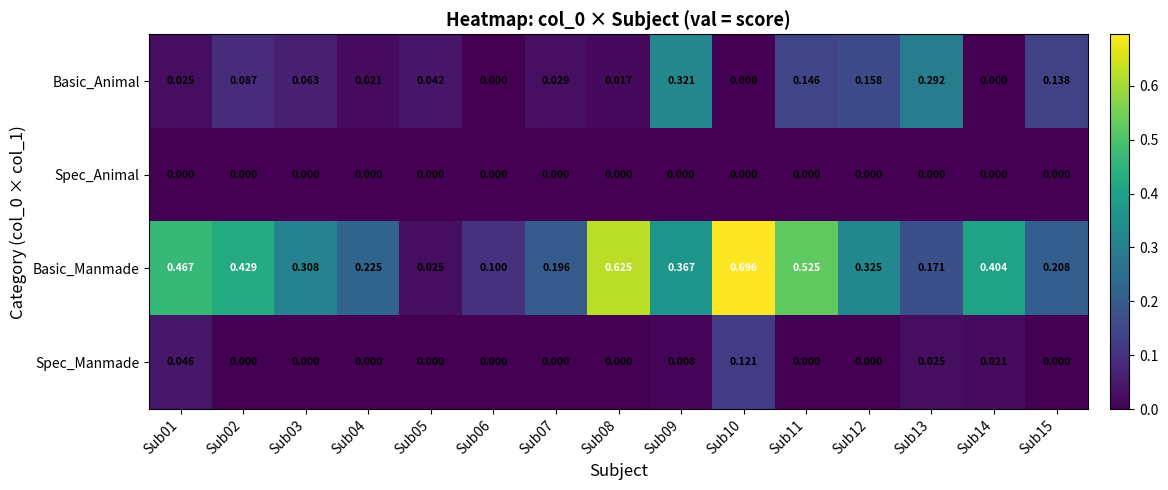

How many categories are shown in the chart?

15